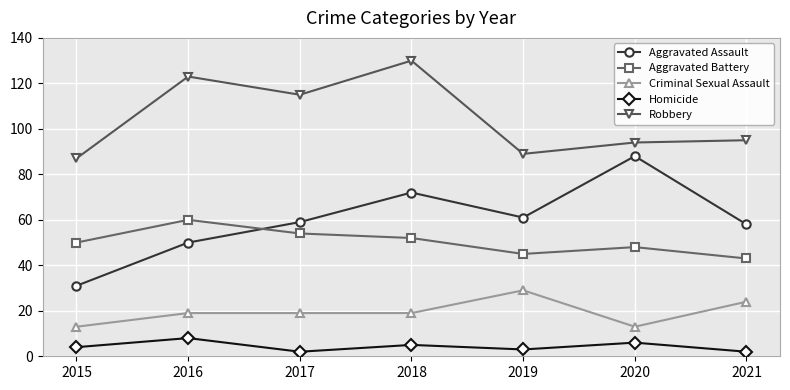

Which label corresponds to the largest value in the chart?

2018